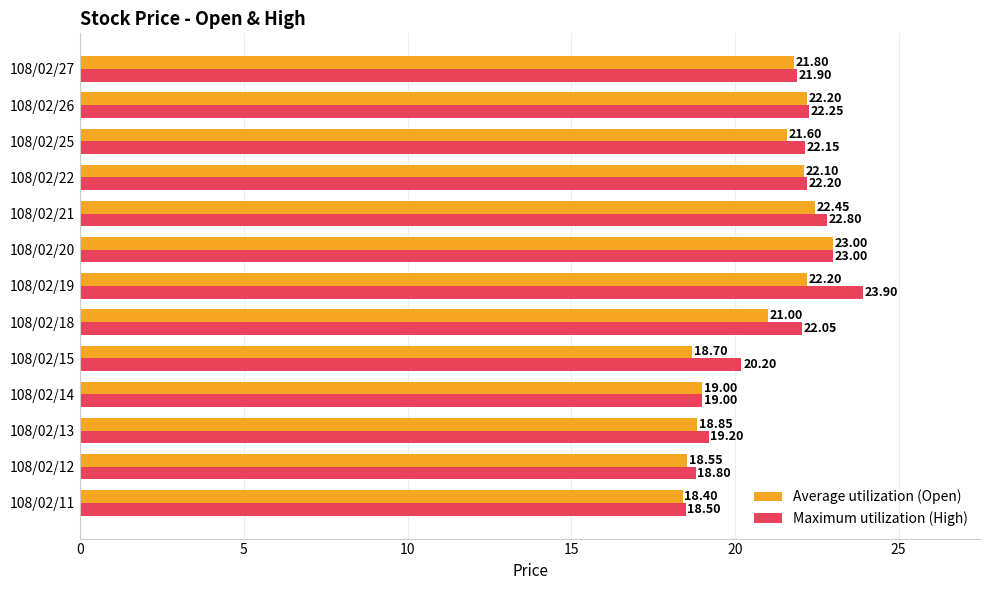

Which series changed the most between 108/02/18 and 108/02/21?

Average utilization (Open)